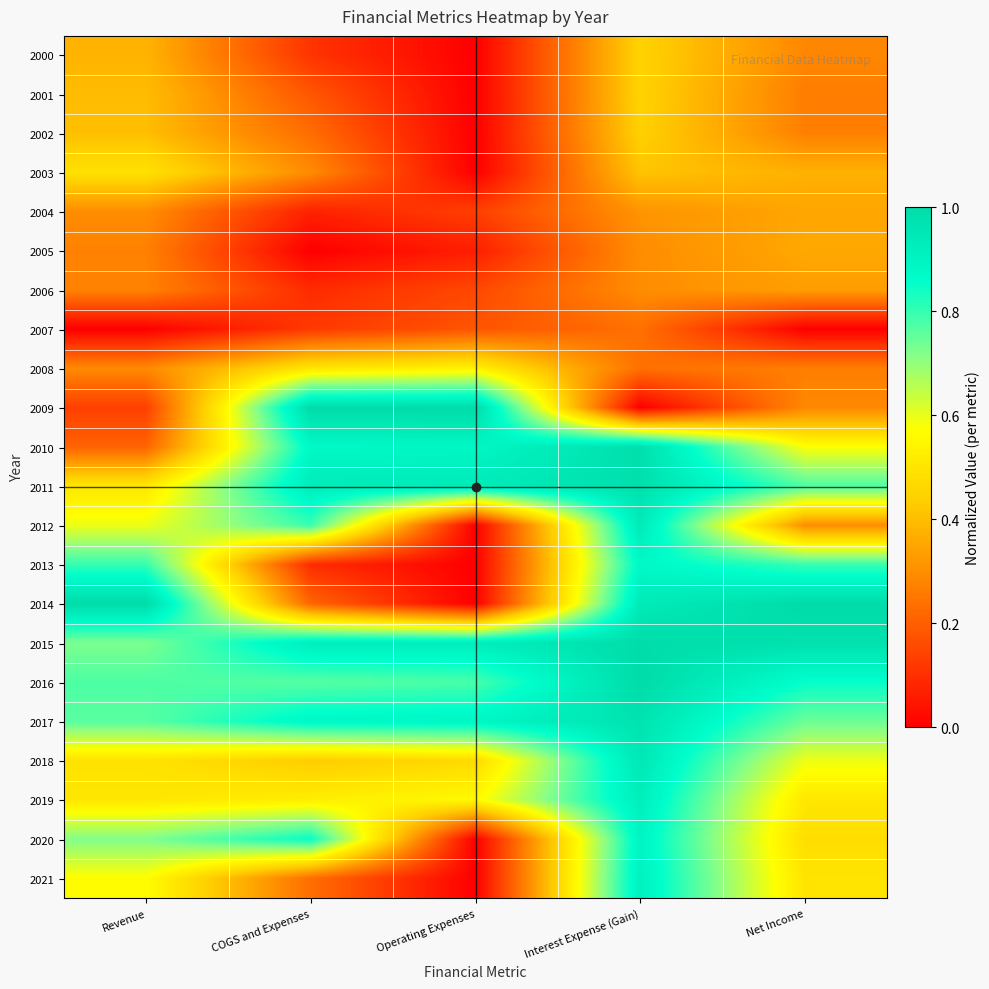

Rank the series by their maximum value, from lowest to highest.

2007, 2006, 2004, 2005, 2002, 2000, 2001, 2003, 2008, 2013, 2020, 2021, 2019, 2012, 2018, 2017, 2011, 2010, 2015, 2009, 2014, 2016